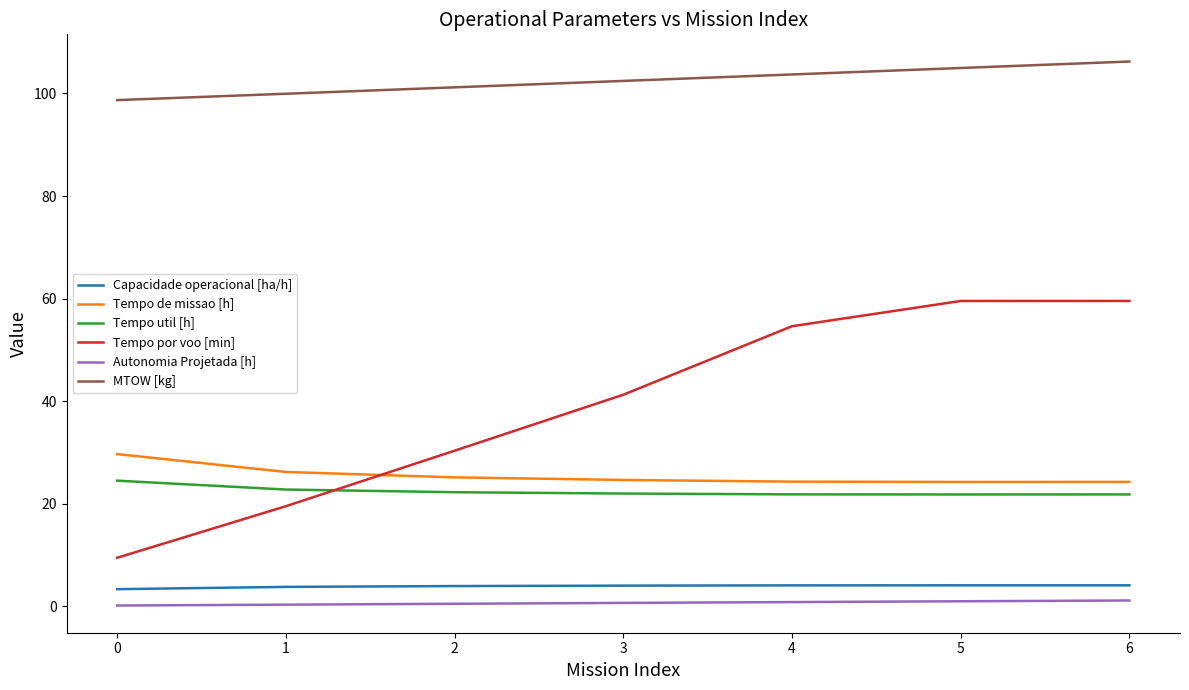

How many lines are shown in the chart?

6